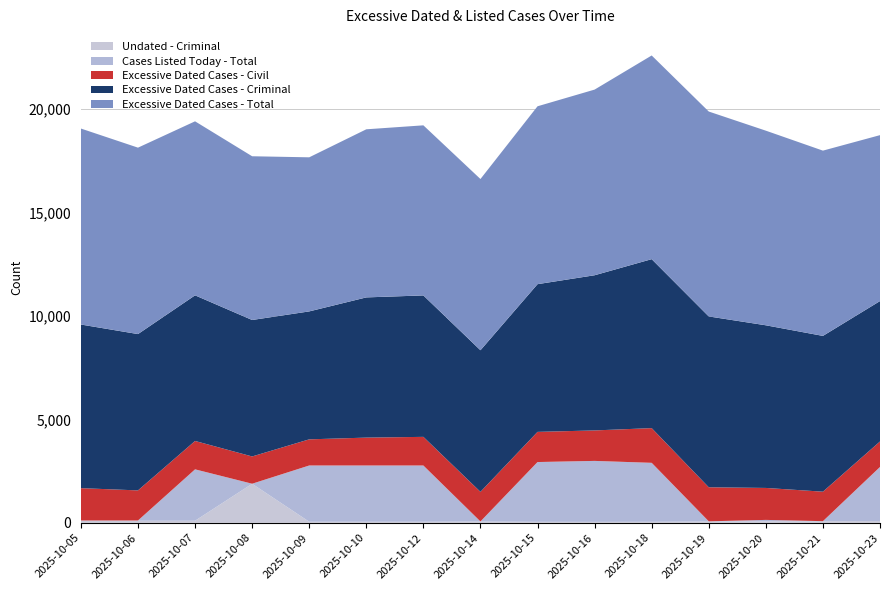

Reading right to left, list all the values displayed in this chart.

Undated - Criminal: 84	78	68	64	50	46	49	62	52	52	52	1888	100	100	100
Cases Listed Today - Total: 2615	2	73	8	2850	2947	2889	4	2719	2719	2719	2	2485	12	12
Excessive Dated Cases - Civil: 1234	1425	1545	1646	1678	1473	1458	1432	1384	1348	1264	1318	1372	1455	1564
Excessive Dated Cases - Criminal: 6787	7531	7863	8259	8168	7502	7141	6845	6838	6778	6185	6597	7040	7557	7910
Excessive Dated Cases - Total: 8021	8956	9408	9905	9846	8975	8599	8277	8222	8126	7449	7915	8412	9012	9474